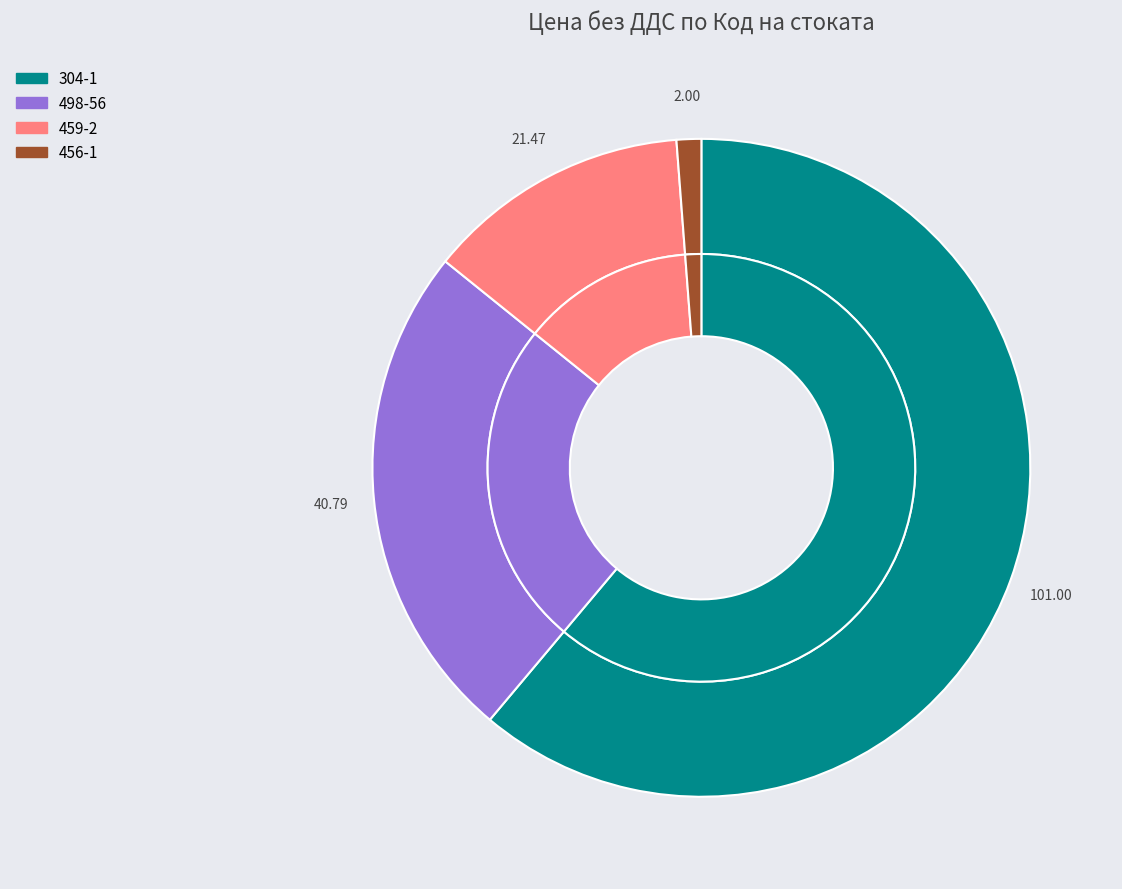

To the nearest percent, what is the difference between the 459-2 and 304-1 slice percentages?

48%